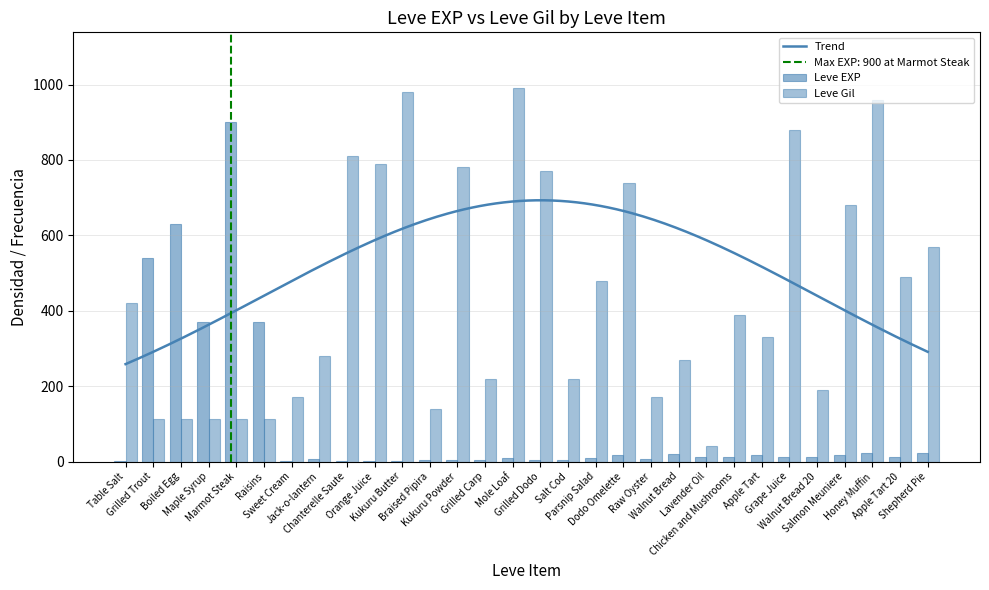

What is the difference between the Leve Gil values at Braised Pipira and Shepherd Pie?

430